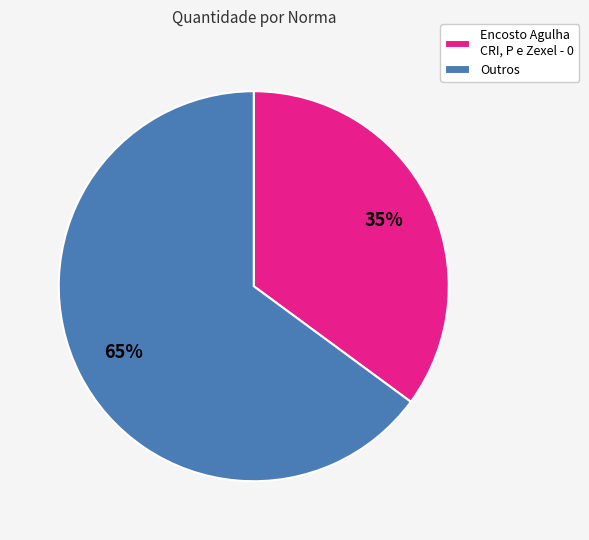

Between Outros and Encosto Agulha CRI, P e Zexel - 0, which is larger?

Outros